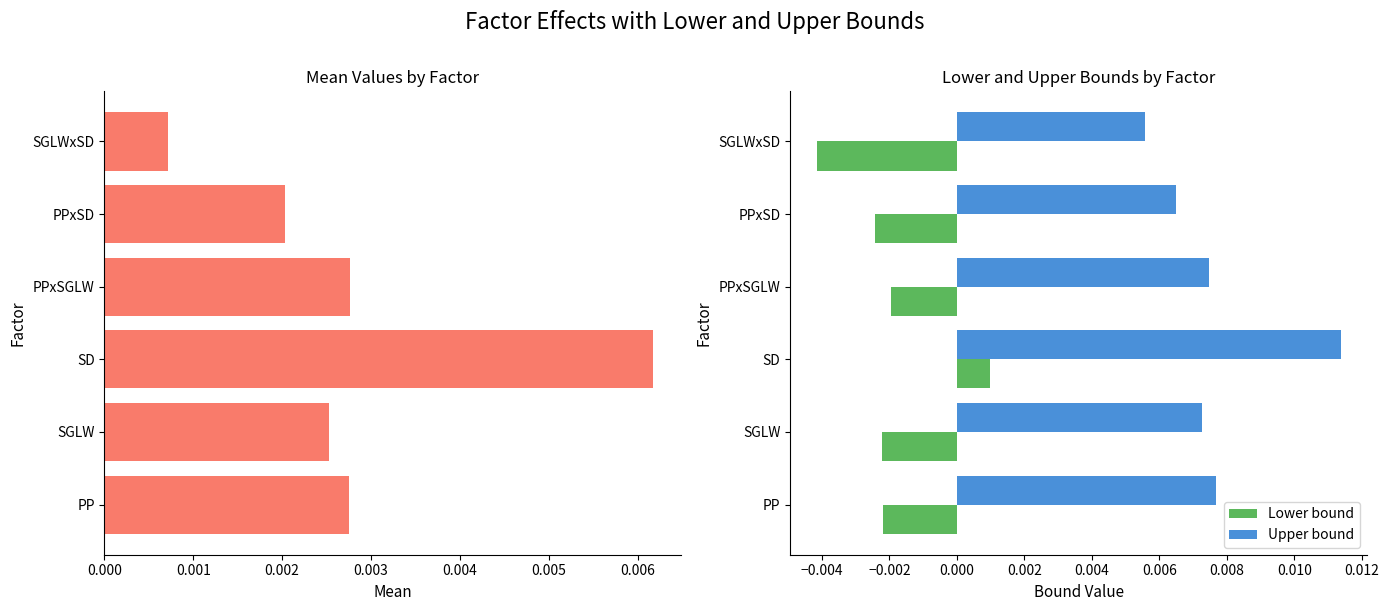

List the series in order of their peak value, highest first.

Upper bound, Mean, Lower bound